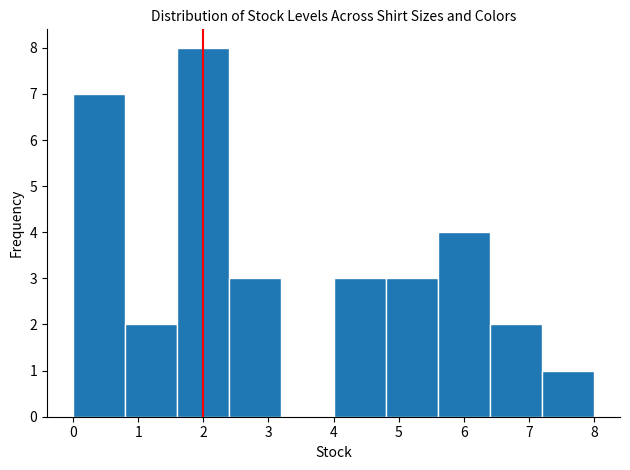

What is the height of the bar covering 7.2 to 8.0 on the x-axis? The values are not printed on the chart, so give them approximately, as read against the axis.

1